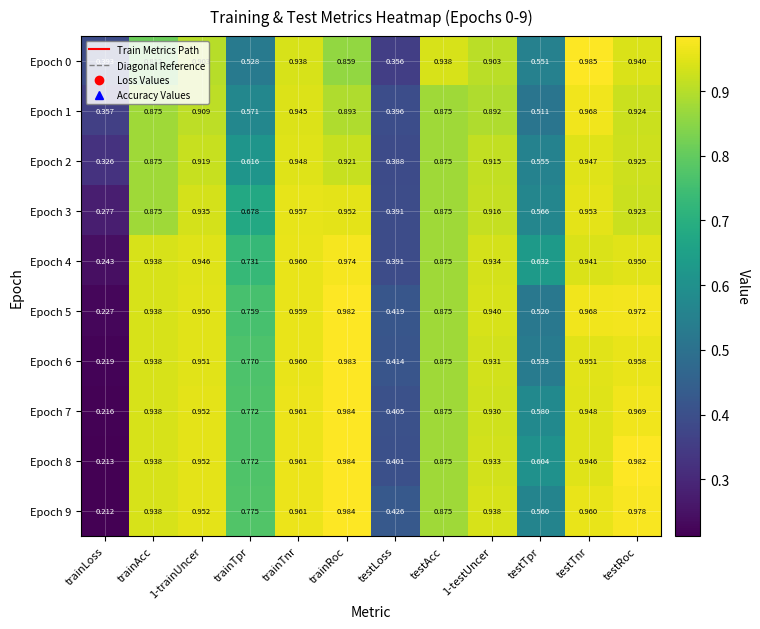

At which label is Epoch 4 closest to 0?

trainLoss